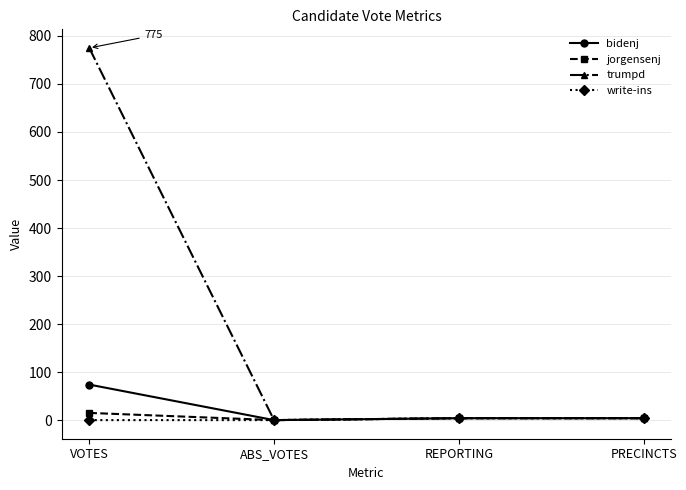

How many data points does each series have?

4